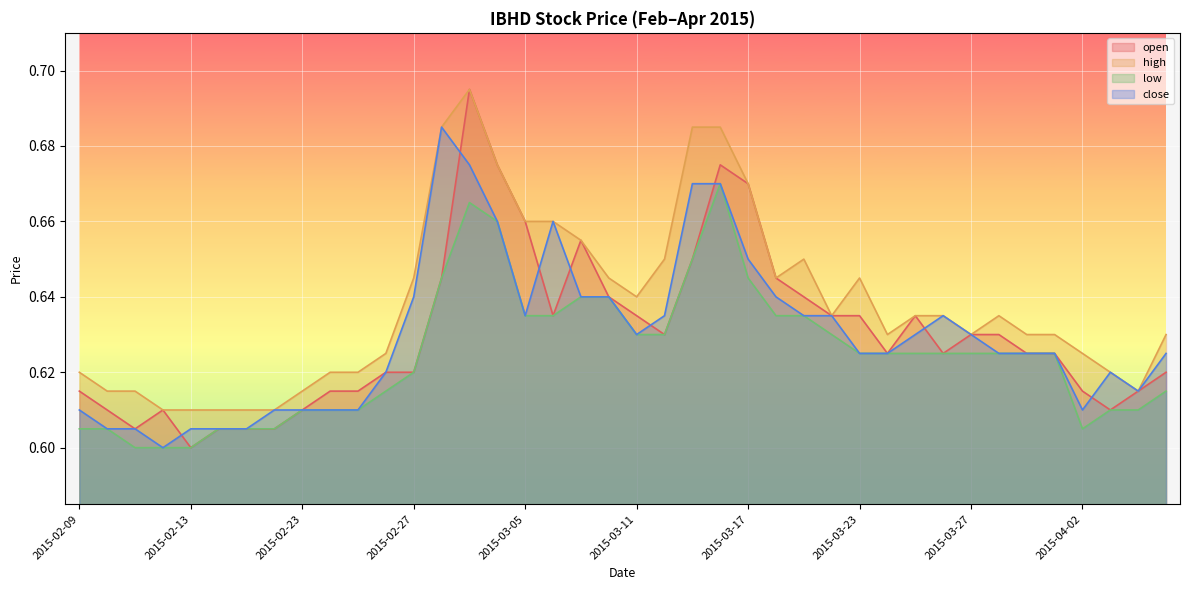

What is the total value across all series at 2015-03-30?

2.5